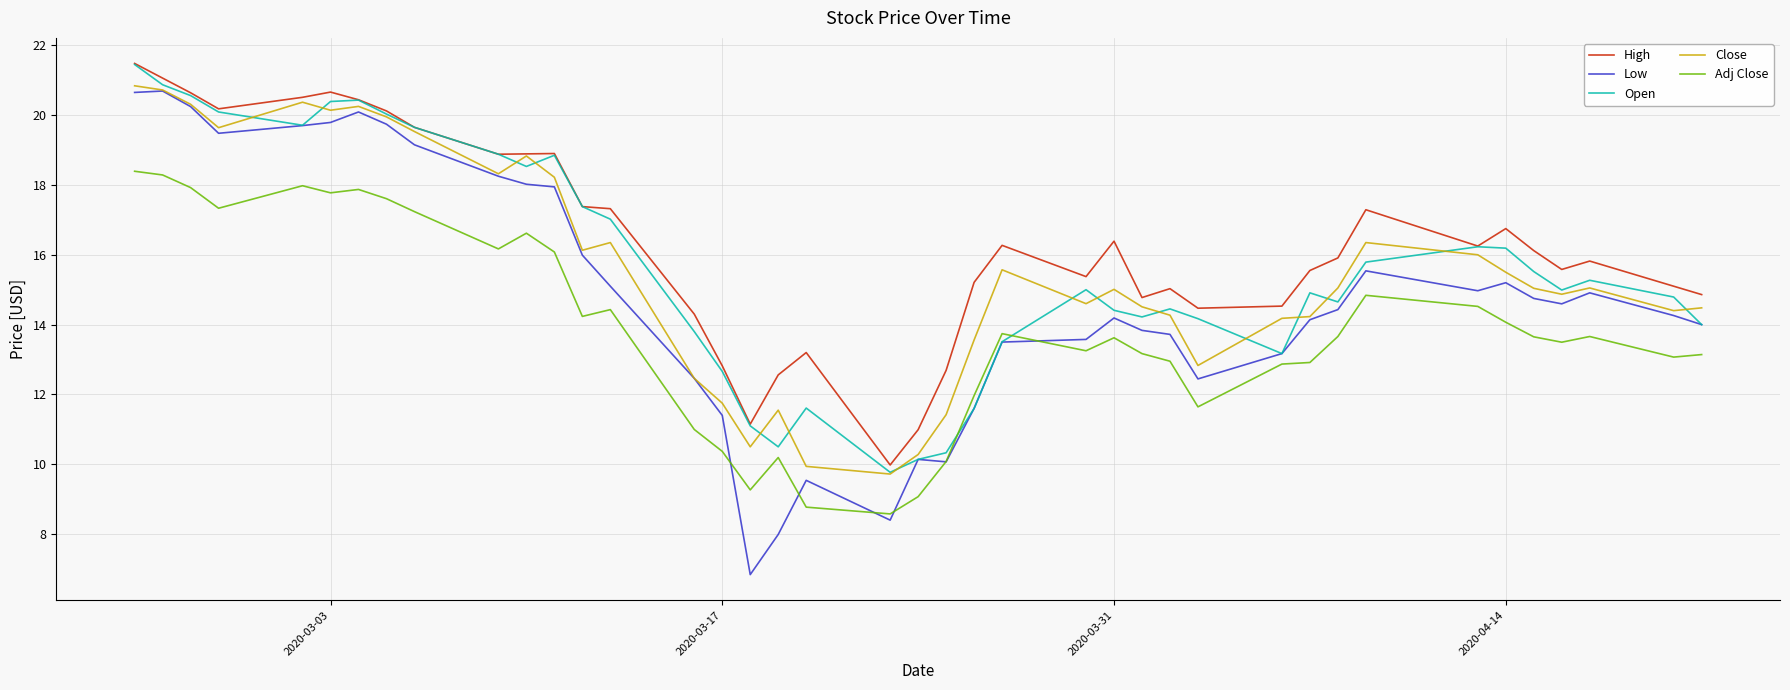

Which series has the widest spread of values?

Low